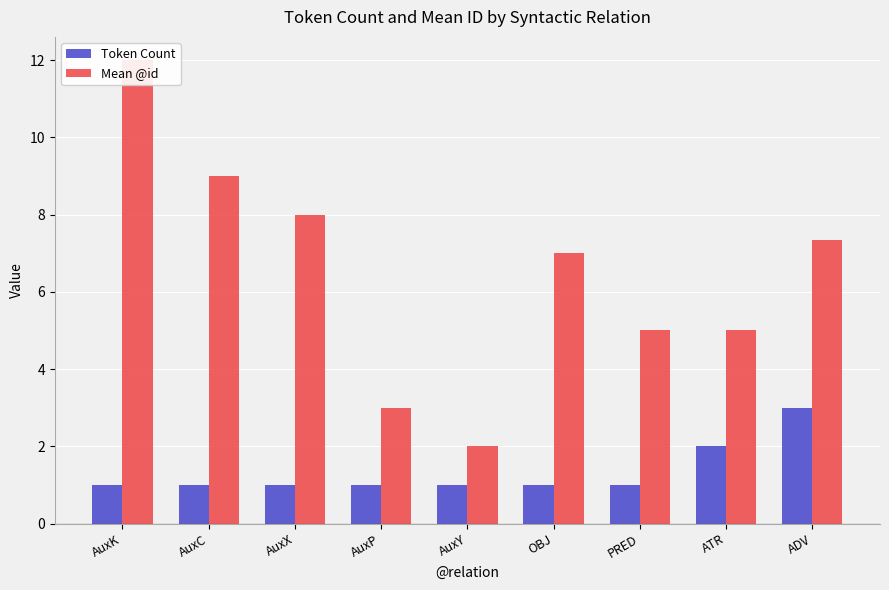

List the series in order of their overall mean, lowest first.

Token Count, Mean @id